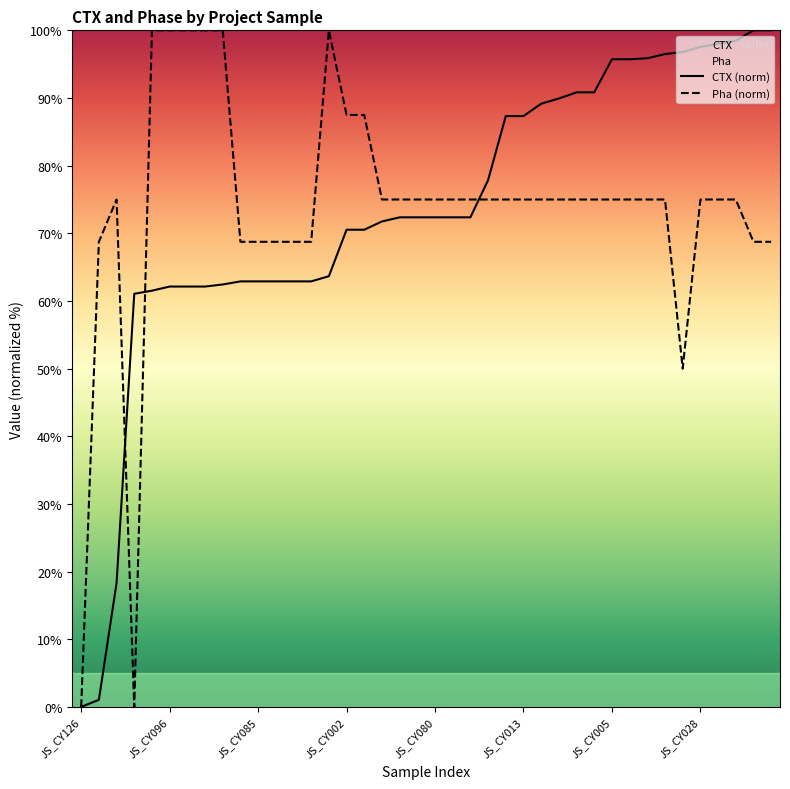

Count the number of categories in the chart.

40